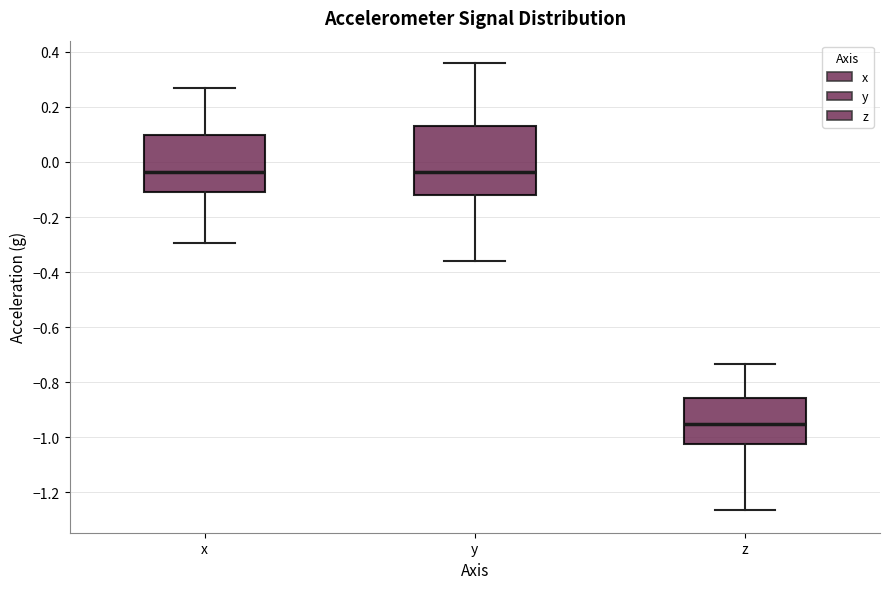

Reading left to right, read every box against the y-axis: the position of its median line, the range the box covers, and the ends of its whiskers. The values are not printed on the chart, so give them approximately, as read against the axis.

x: median -0.04, box -0.12 to 0.10, whiskers -0.30 to 0.26
y: median -0.04, box -0.12 to 0.12, whiskers -0.36 to 0.36
z: median -0.96, box -1.02 to -0.86, whiskers -1.26 to -0.74